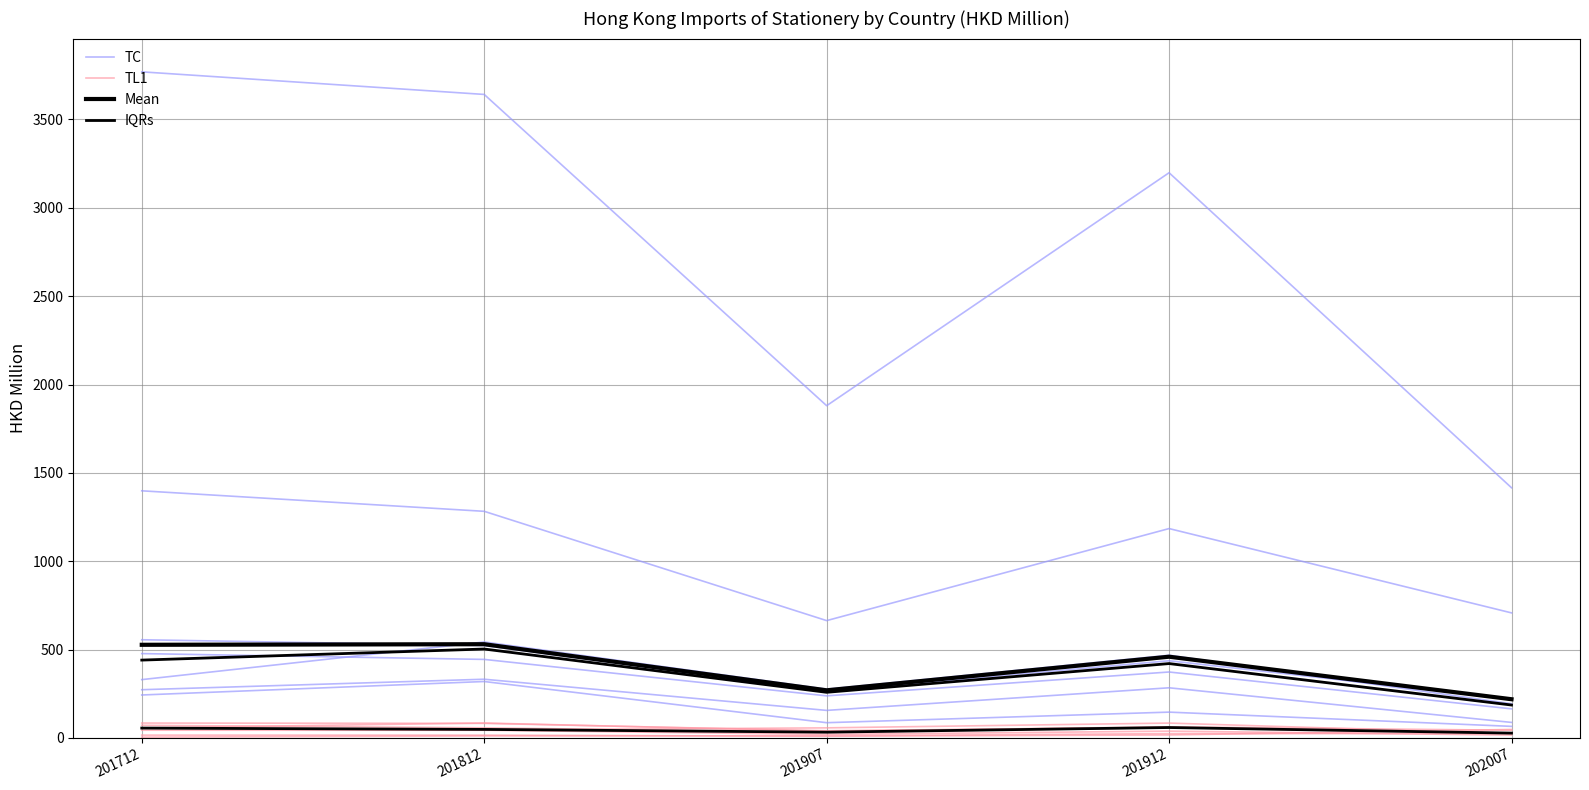

Reading left to right, transcribe all the data shown in this chart.

TC: 3769.7	3641.8	1880.3	3198.7	1415.9
TL1: 56.8	84.4	37.8	62.6	43.5
Mean: 527.1	530.4	269.6	459.7	219.1
IQRs: 55.8	48.3	32.7	58.9	27.3